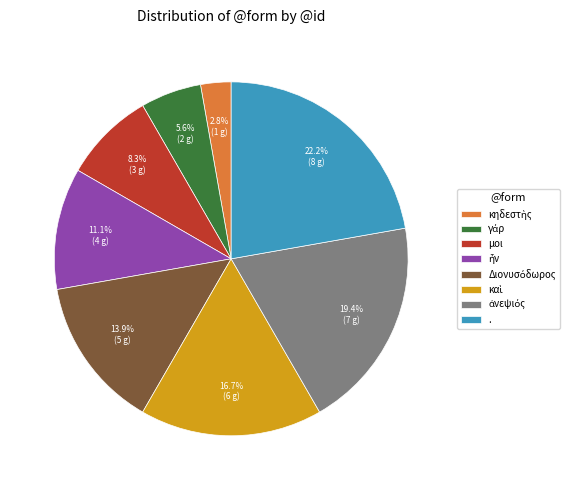

How many segments does this pie chart have?

8